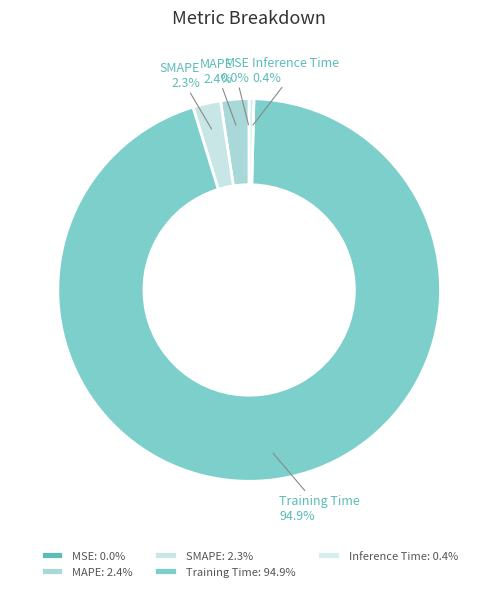

Which slice is the largest?

Training Time